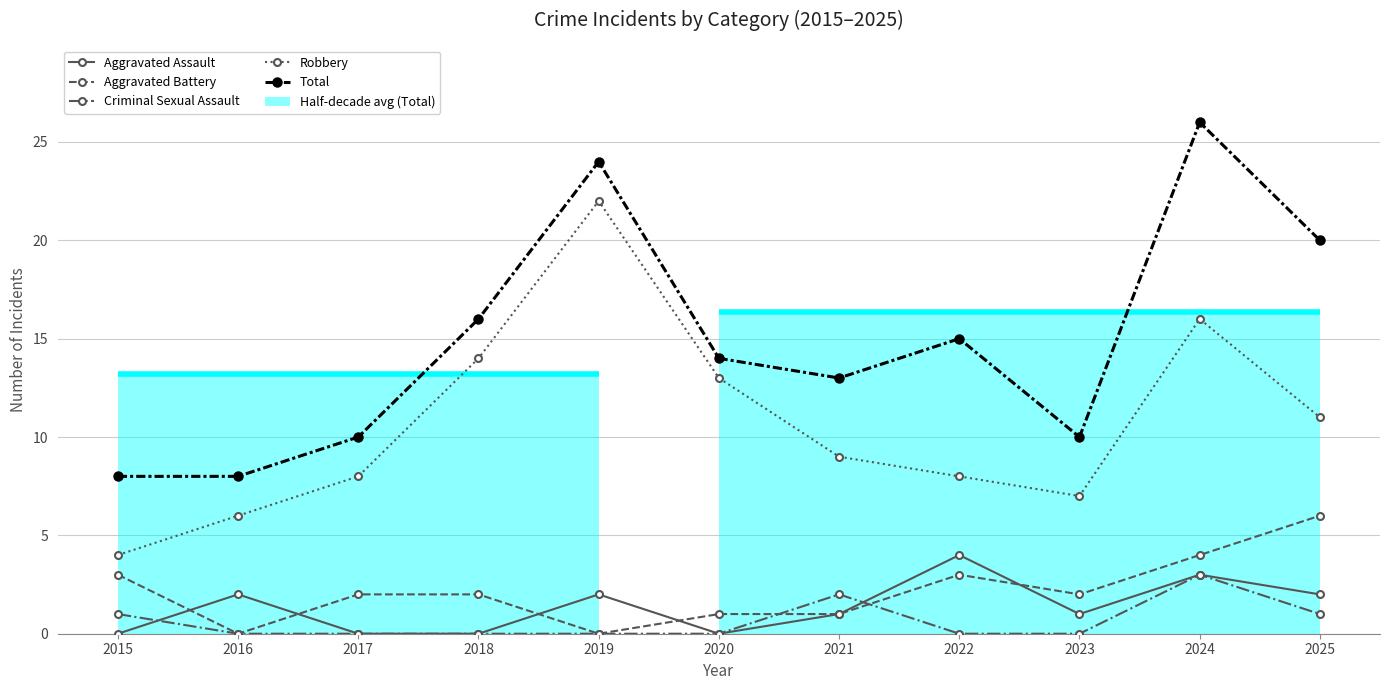

The Total series shows 8 at 2015. True or false?

True